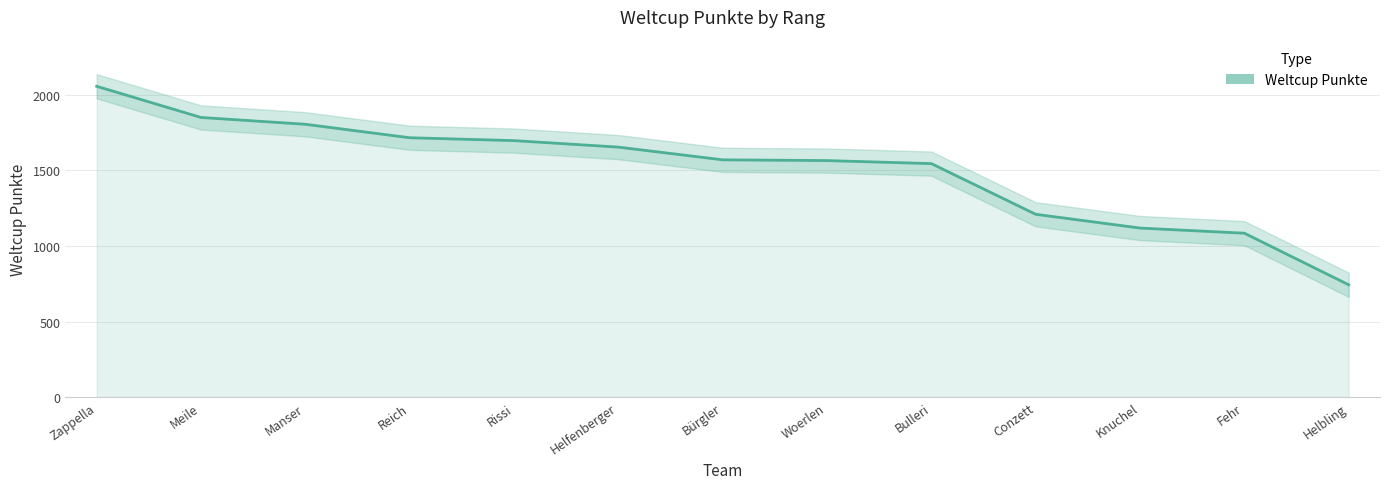

The value at Conzett is 761. True or false?

False